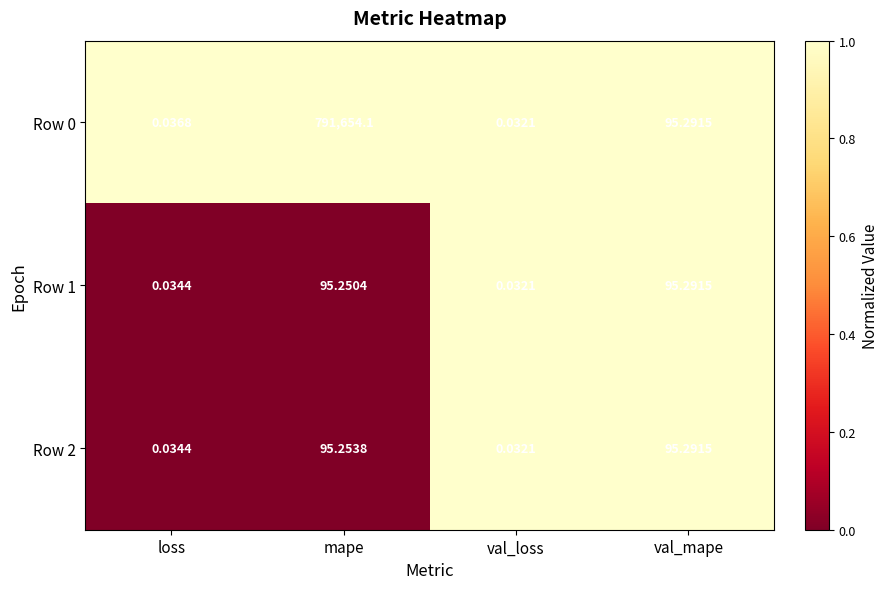

At which label is Row 0 closest to 395827?

val_mape